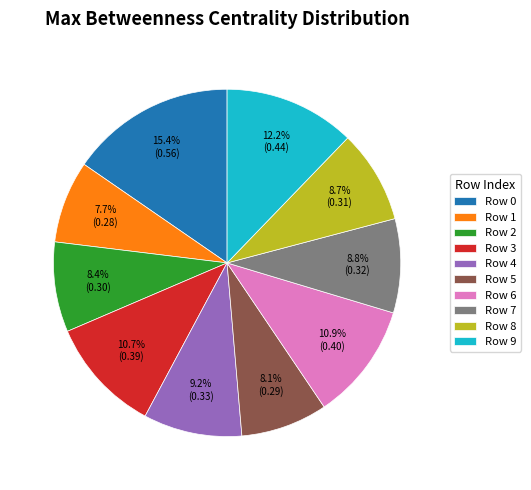

Which has a higher value, Row 7 or Row 9?

Row 9